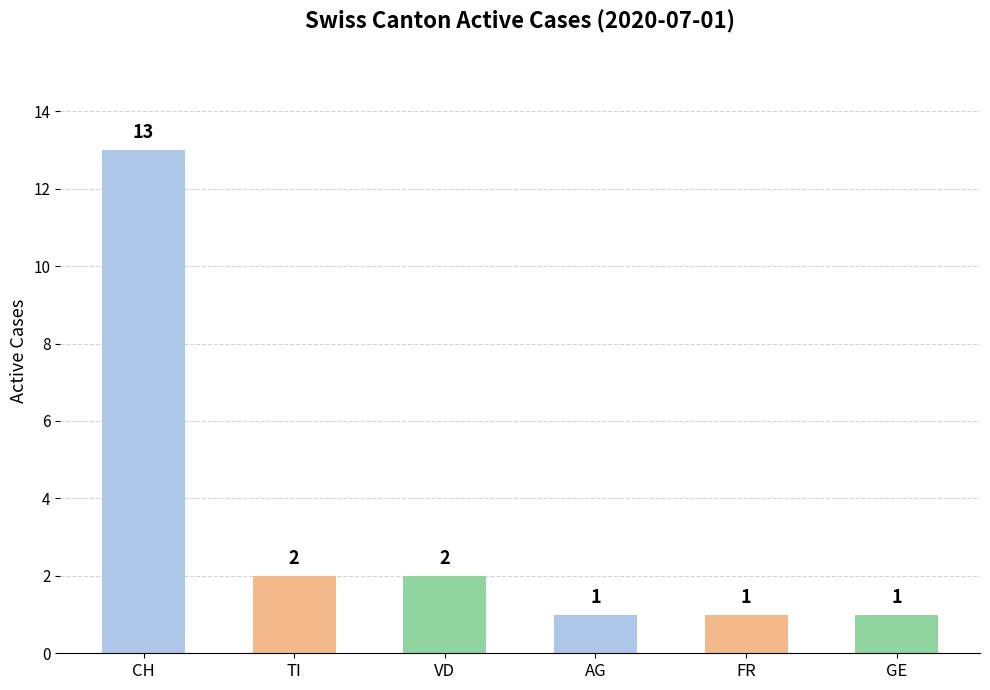

The chart shows a value of 1 at FR. True or false?

True